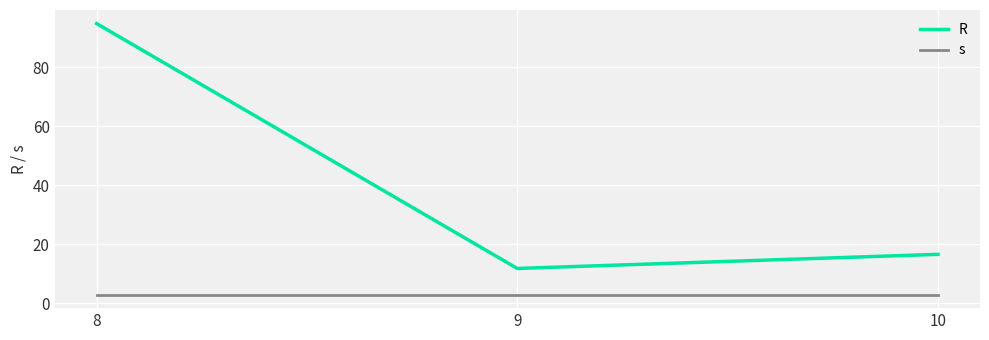

At how many categories does at least one series exceed 18?

1